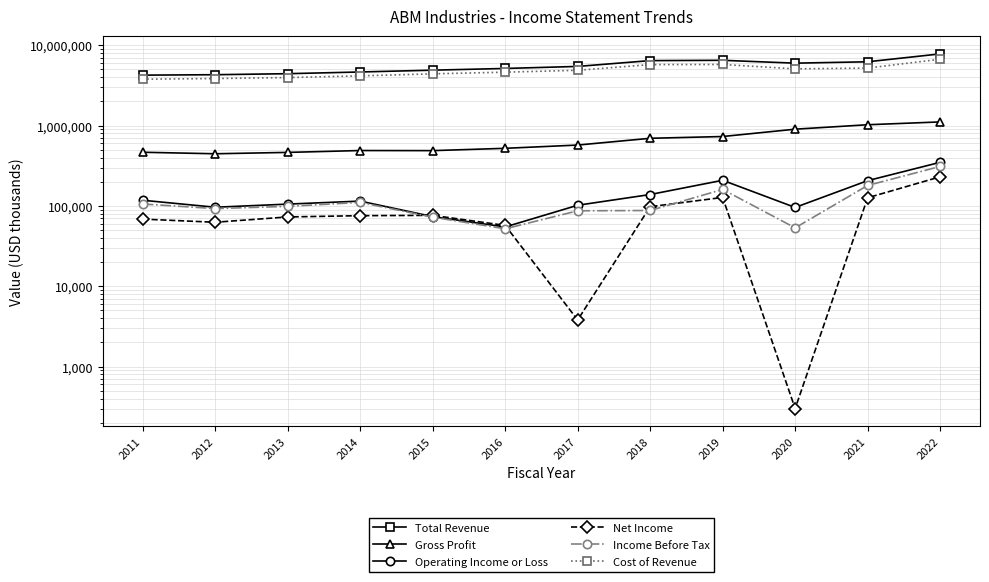

At which label is Net Income closest to 115350?

2021